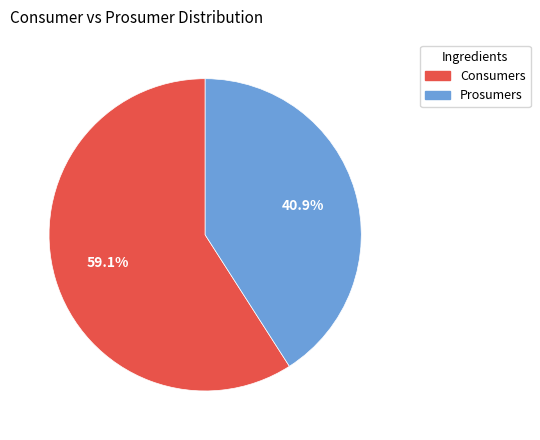

Does Consumers account for over 50% of the chart?

Yes